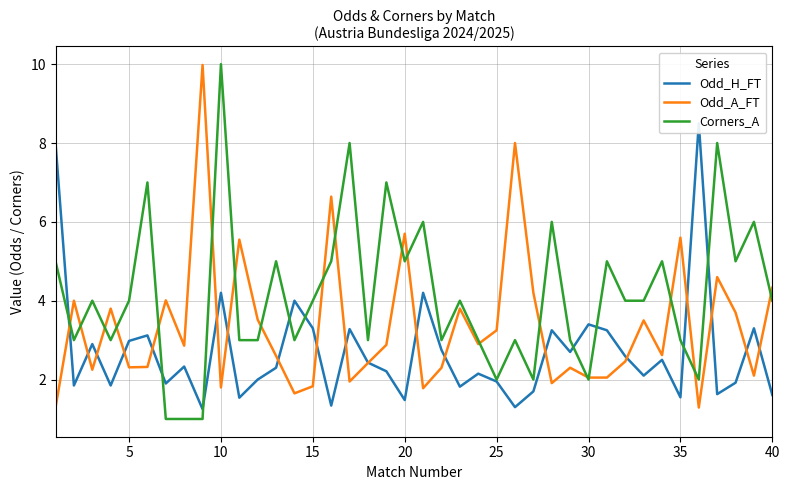

Count the Corners_A values in the range 3 to 5.

25